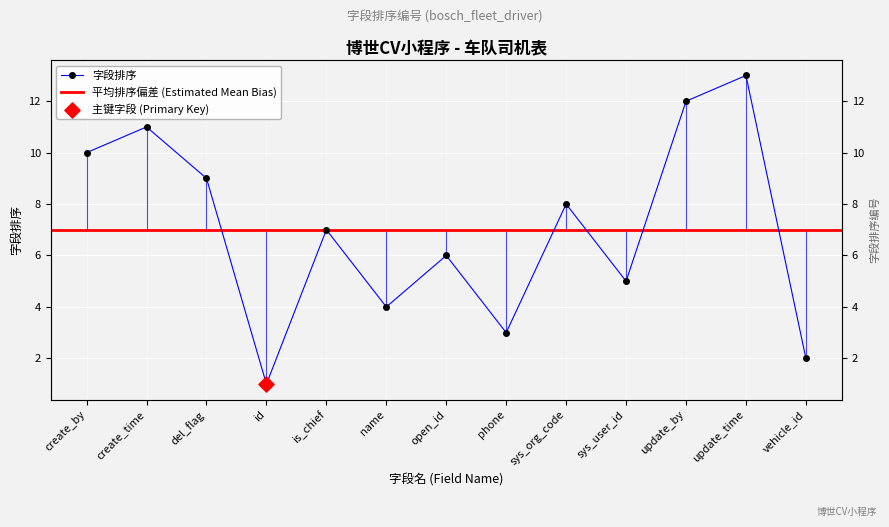

Approximately how many times larger is the value at create_time compared to sys_org_code?

1.4